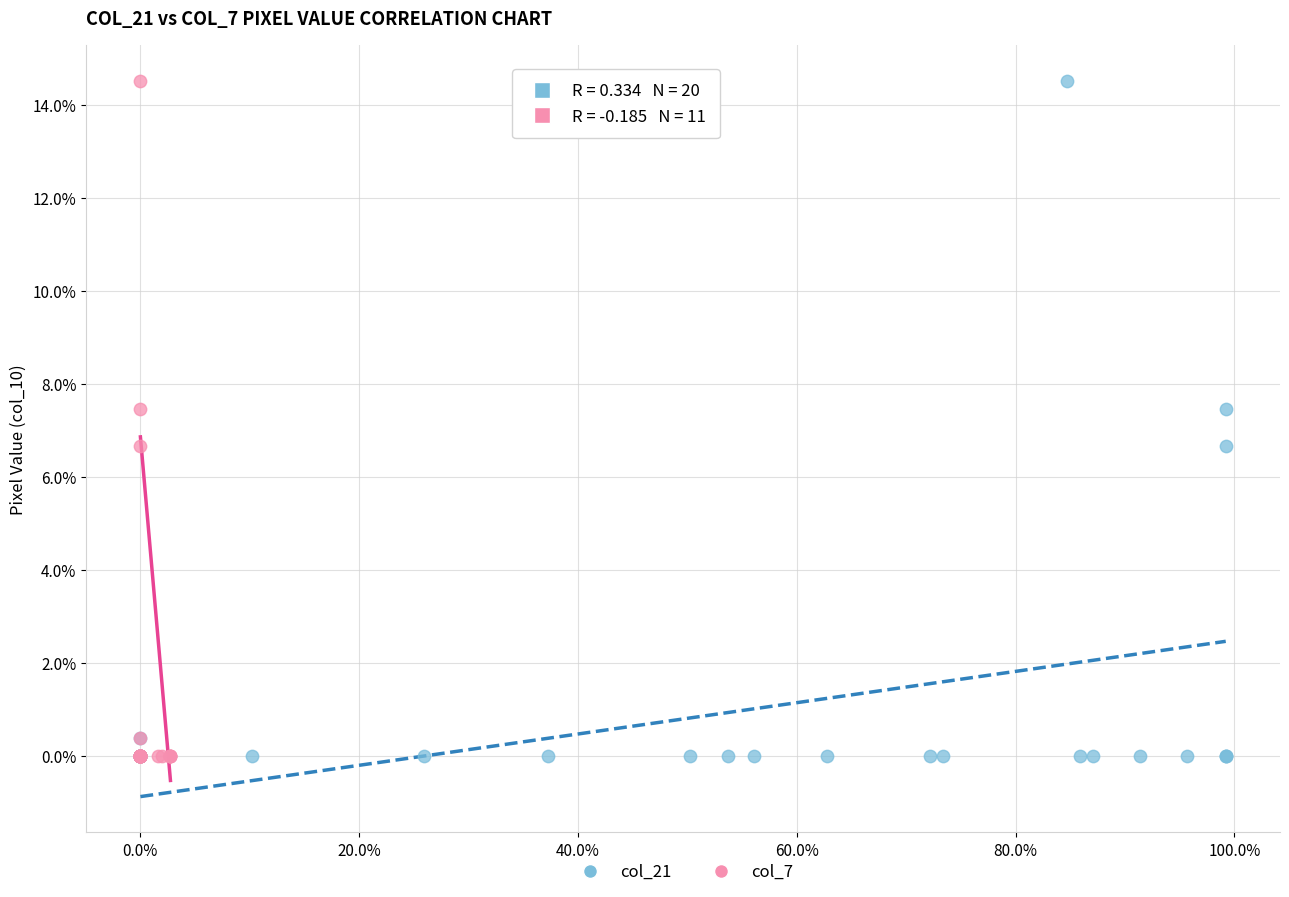

What are all the series names shown in the legend?

col_21, col_7